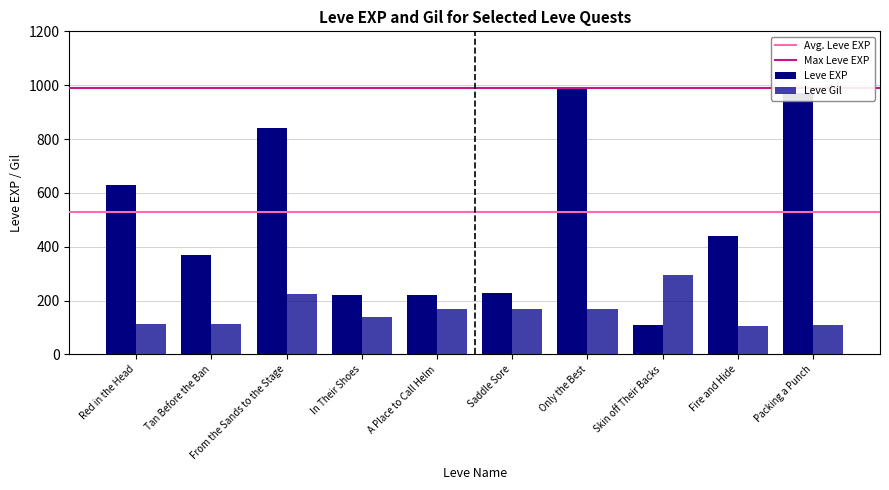

List the labels in order of Leve EXP value, largest first.

Only the Best, Packing a Punch, From the Sands to the Stage, Red in the Head, Fire and Hide, Tan Before the Ban, Saddle Sore, In Their Shoes, A Place to Call Helm, Skin off Their Backs